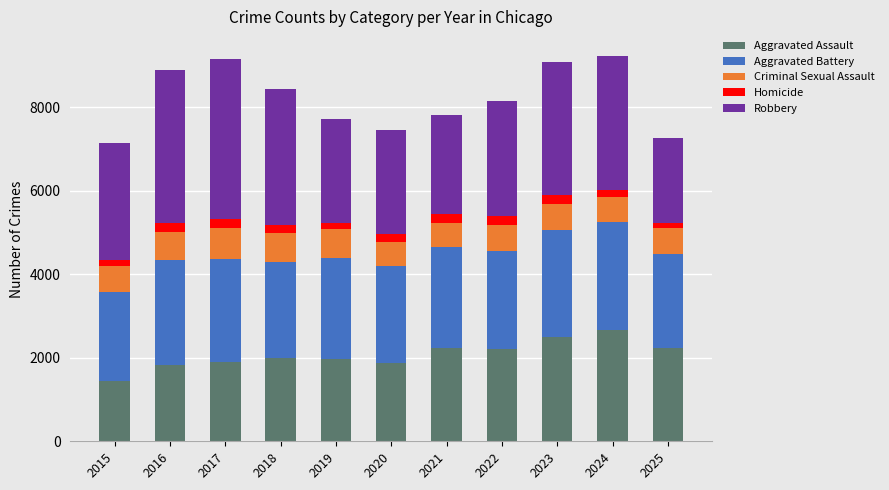

Are the bars horizontal?

No